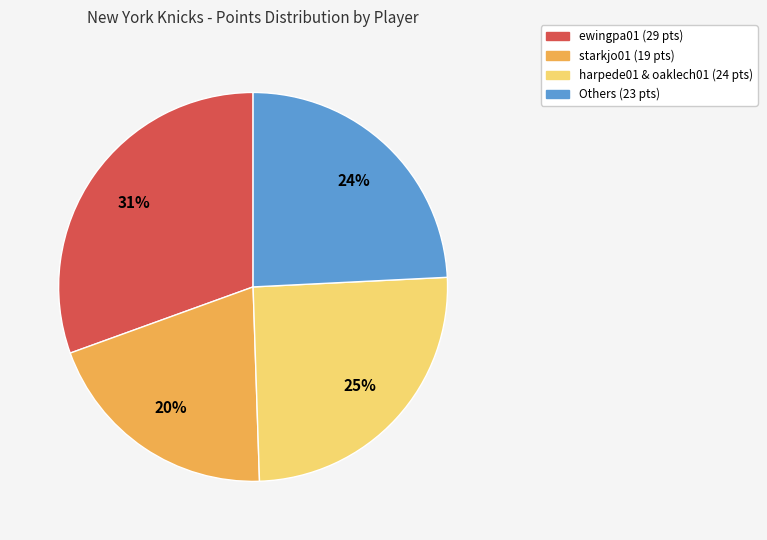

To the nearest percent, what is the average slice percentage?

25%